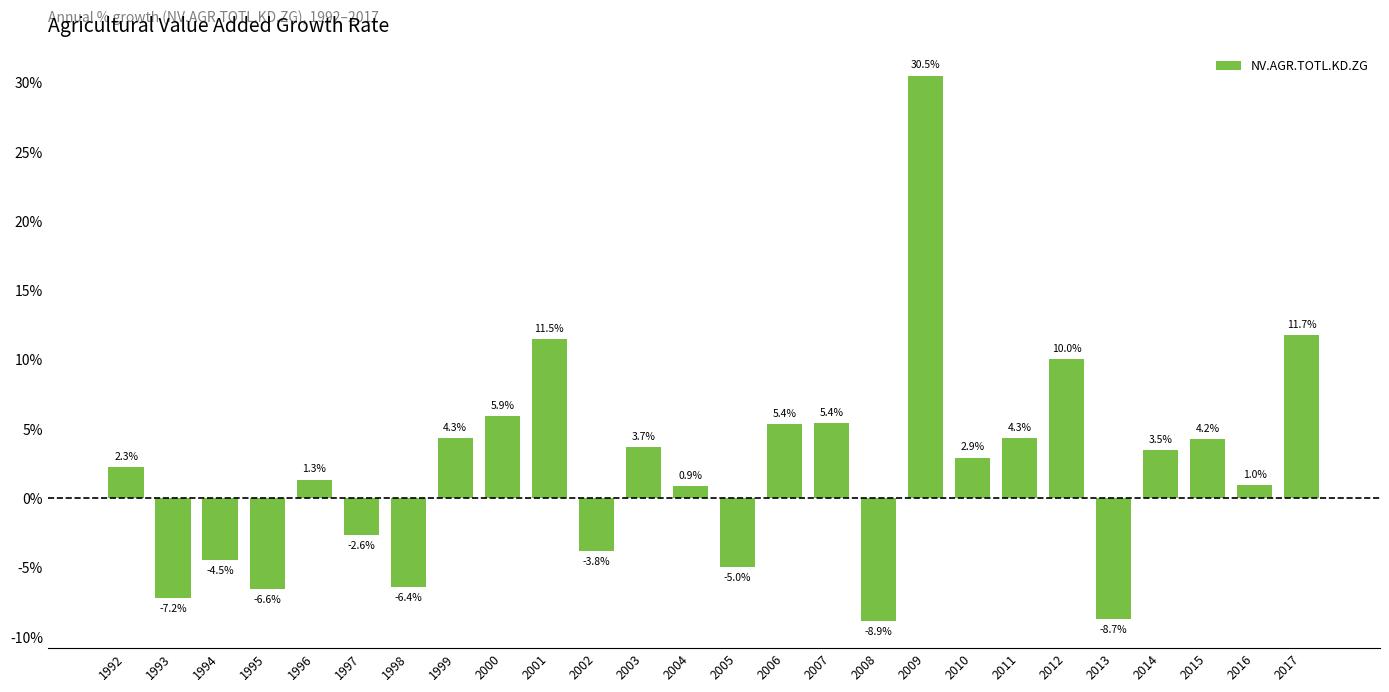

What is the value of the 26th bar from the left?

11.7